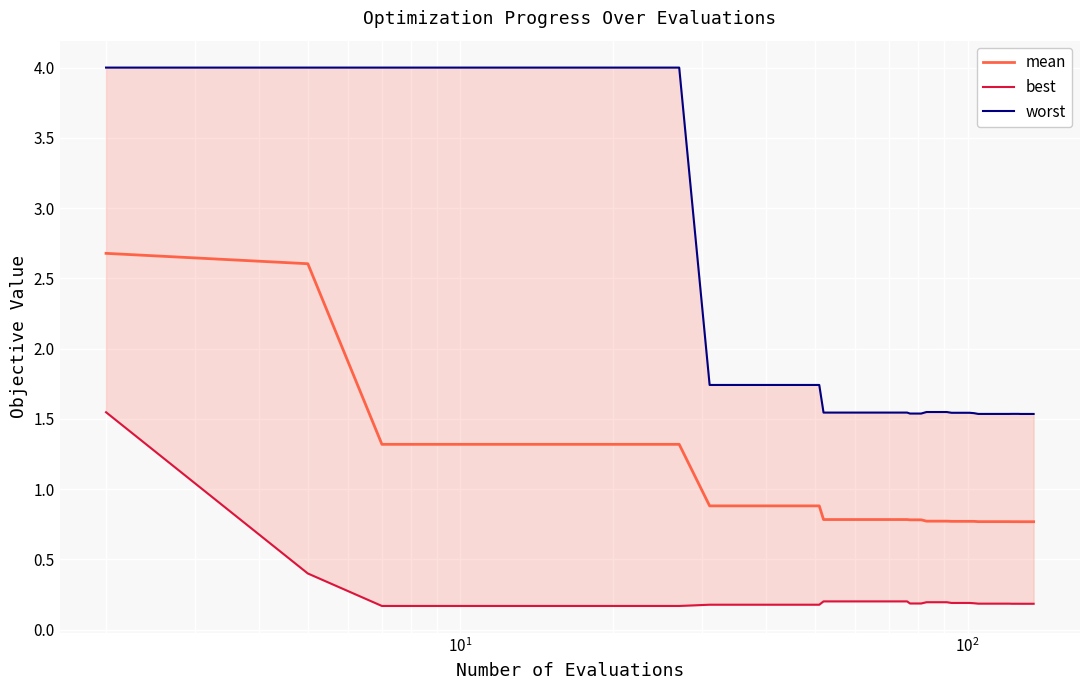

Reading left to right, what are all the values shown in this chart?

mean: 2.7	2.6	1.3	1.3	1.3	1.3	1.3	1.3	0.9	0.9	0.9	0.9	0.9	0.9	0.8	0.8	0.8	0.8	0.8	0.8	0.8	0.8	0.8	0.8	0.8	0.8	0.8	0.8	0.8	0.8	0.8	0.8	0.8	0.8	0.8	0.8	0.8	0.8	0.8	0.8
best: 1.5	0.4	0.2	0.2	0.2	0.2	0.2	0.2	0.2	0.2	0.2	0.2	0.2	0.2	0.2	0.2	0.2	0.2	0.2	0.2	0.2	0.2	0.2	0.2	0.2	0.2	0.2	0.2	0.2	0.2	0.2	0.2	0.2	0.2	0.2	0.2	0.2	0.2	0.2	0.2
worst: 4.0	4.0	4.0	4.0	4.0	4.0	4.0	4.0	1.7	1.7	1.7	1.7	1.7	1.7	1.5	1.5	1.5	1.5	1.5	1.5	1.5	1.5	1.5	1.5	1.5	1.5	1.5	1.5	1.5	1.5	1.5	1.5	1.5	1.5	1.5	1.5	1.5	1.5	1.5	1.5